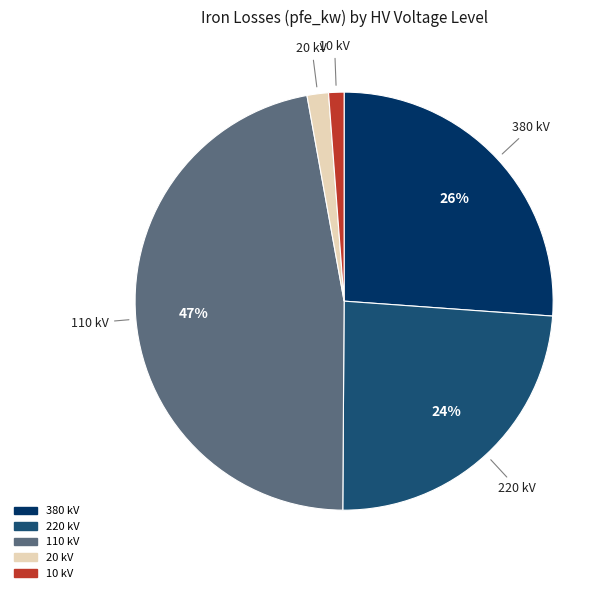

Approximately how many times larger is the value at 380 kV compared to 110 kV?

0.6